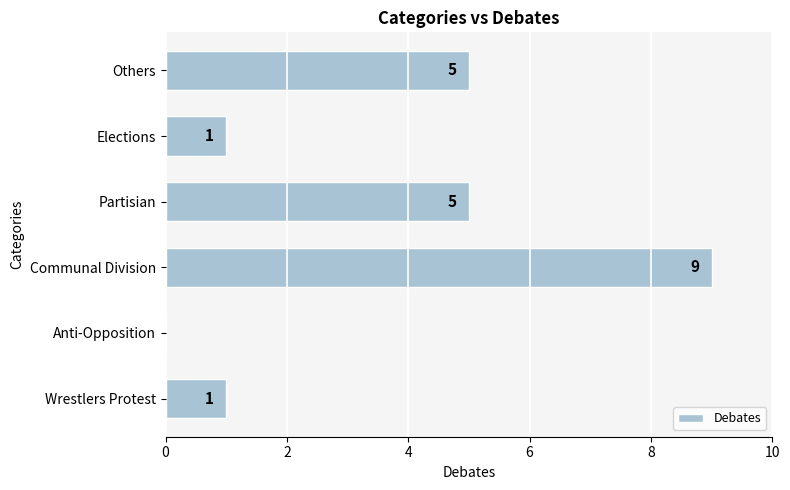

The chart shows a value of 2 at Partisian. True or false?

False